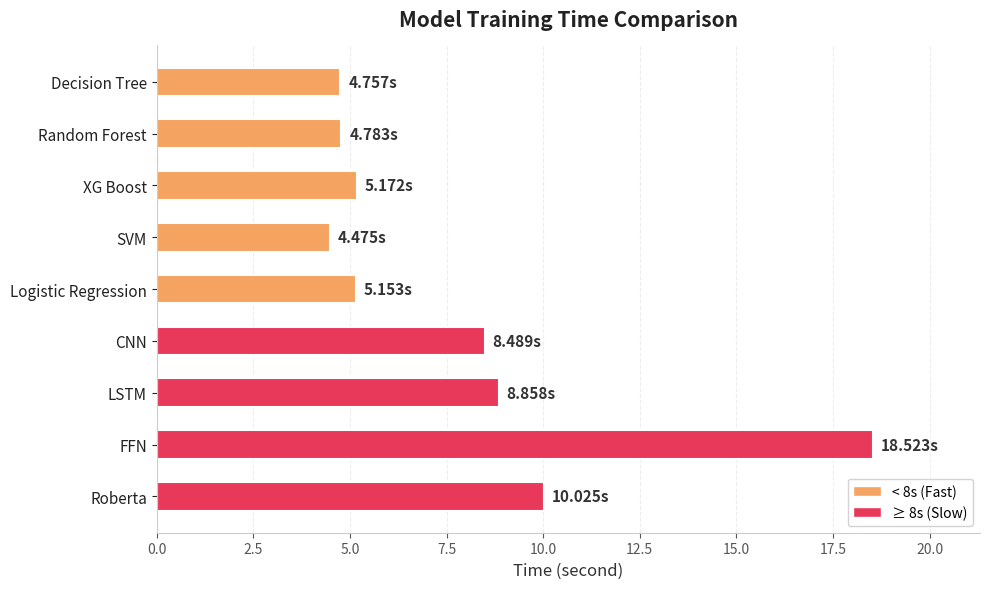

What is the change in value from FFN to Roberta?

-8.5